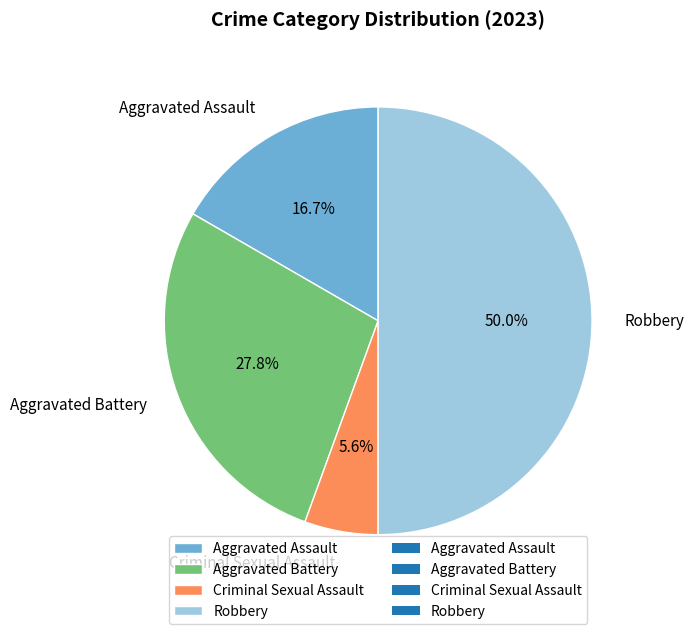

Do Robbery and Aggravated Assault together represent more than half of the pie?

Yes